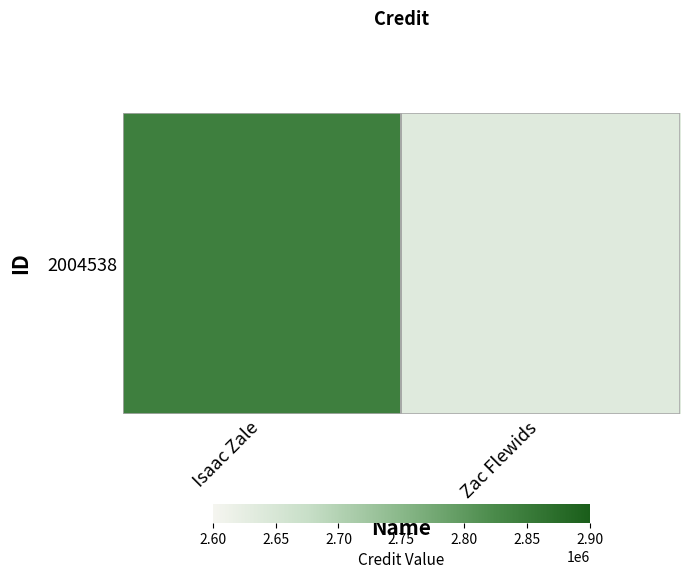

True or false: the data shows 4651910 at Zac Flewids.

False